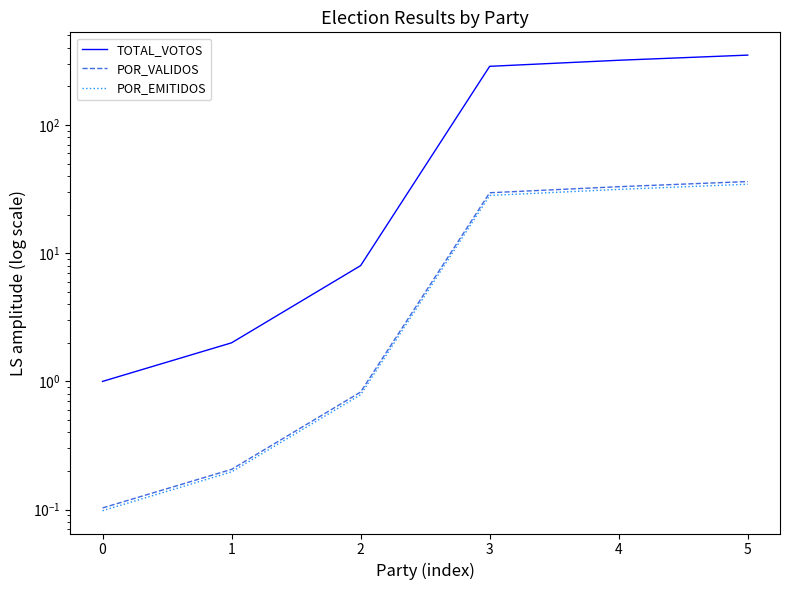

What is the value of the TOTAL_VOTOS point at the 4th from the left?

287.0